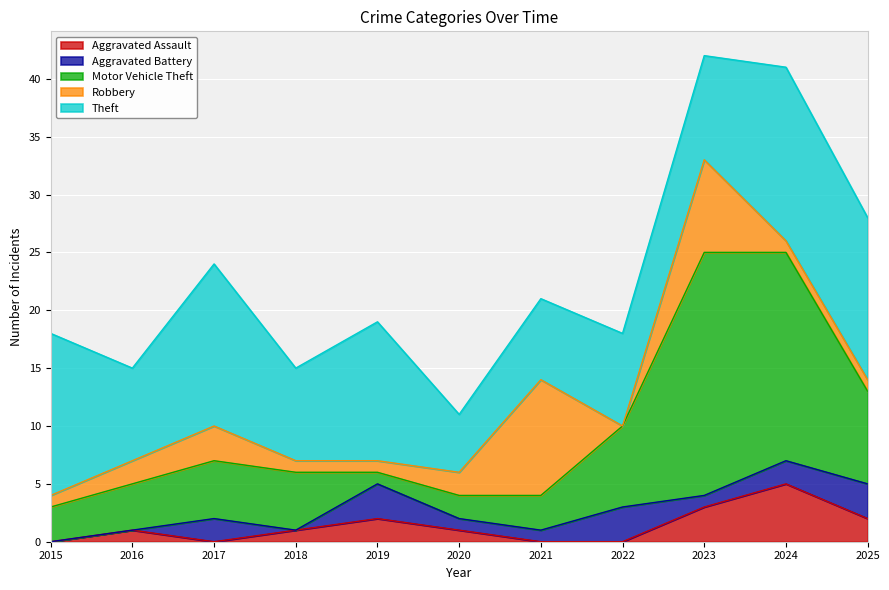

What is the value of the Robbery point at the 10th from the left?

1